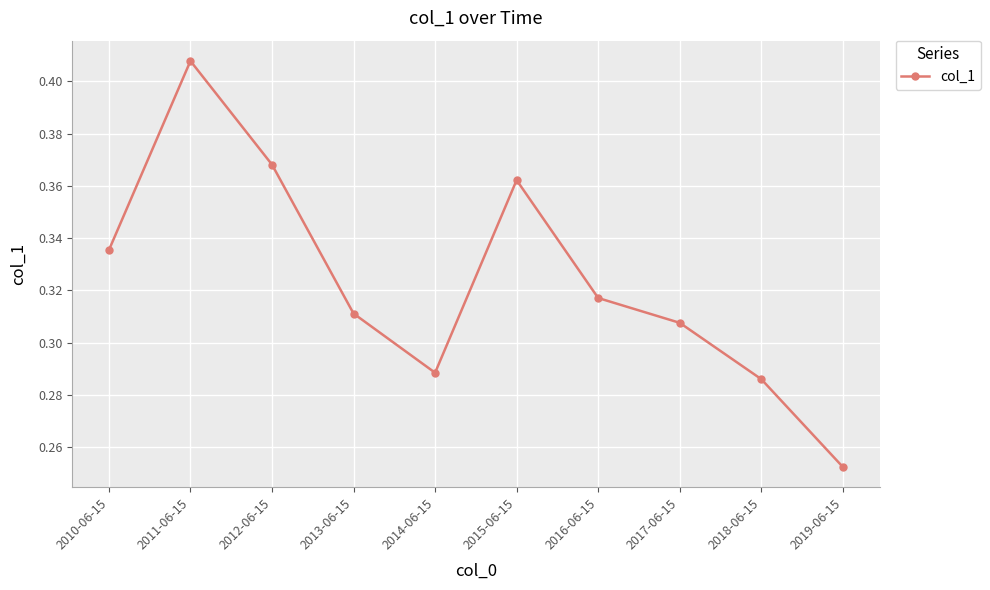

How many lines are shown in the chart?

1